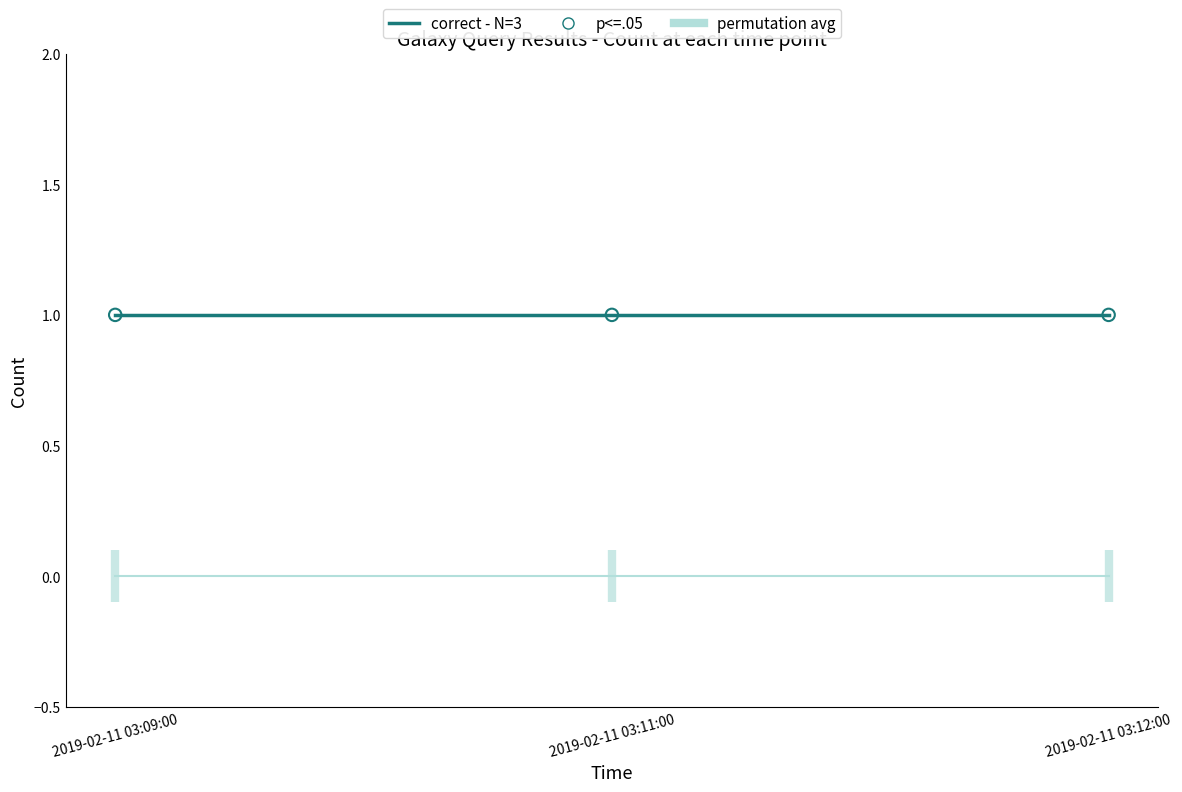

What is the total value across all series at 2019-02-11 03:11:00?

1